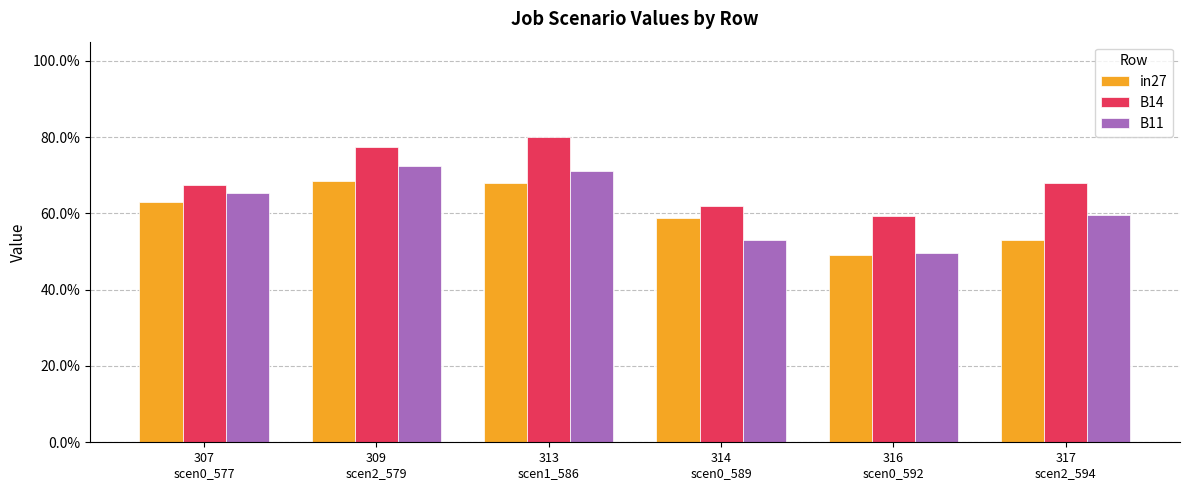

What are all the series names shown in the legend?

in27, B14, B11